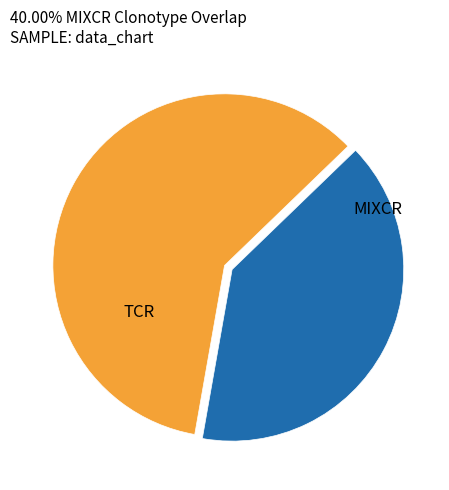

Does any single category account for the majority?

Yes